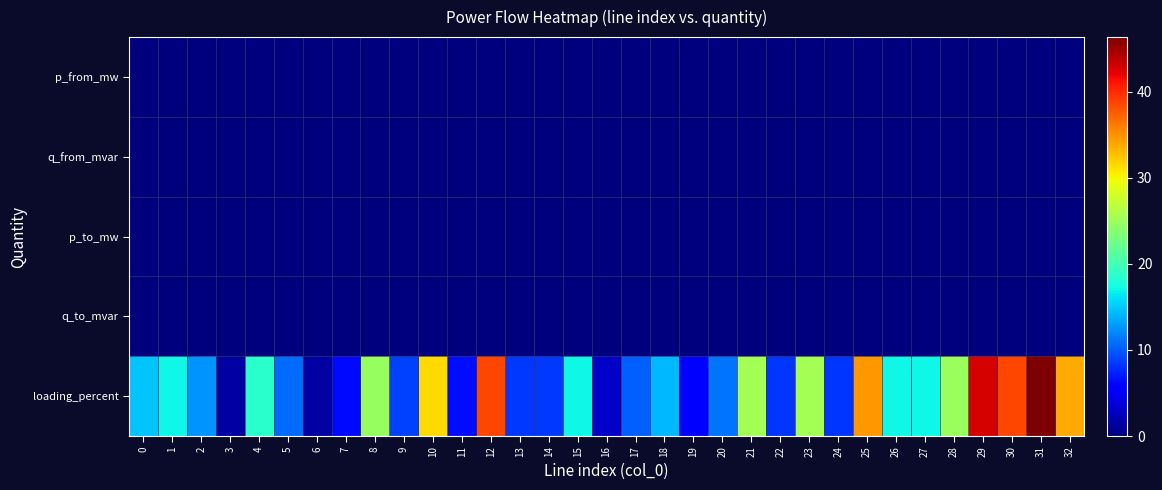

Which has a higher value, 20 or 13?

20